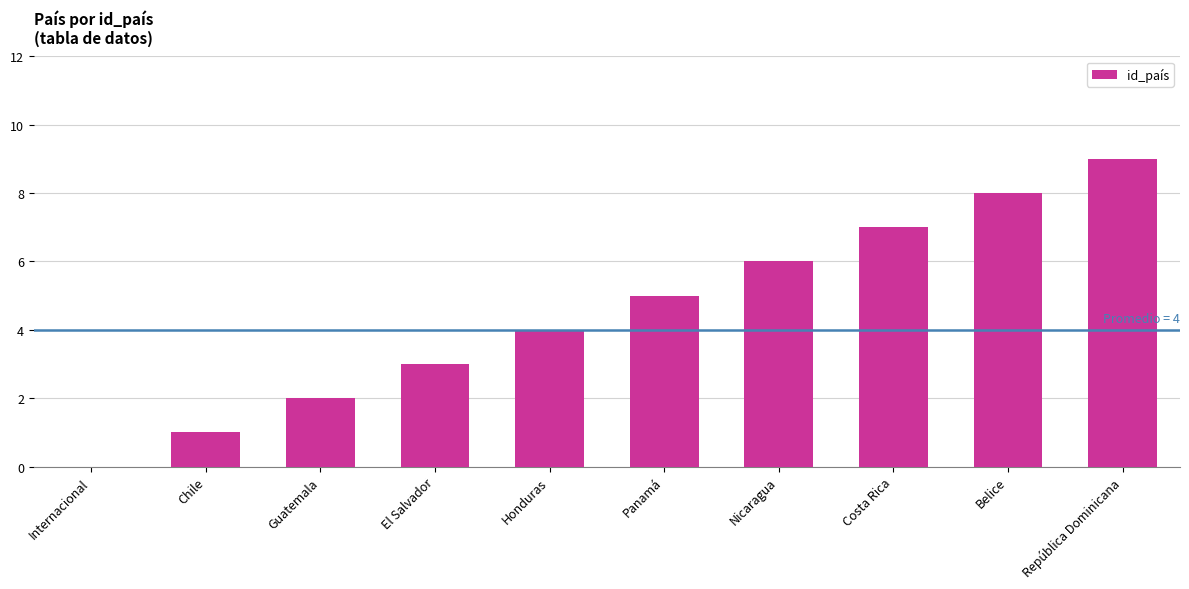

What is the change in value from Chile to Panamá?

+4